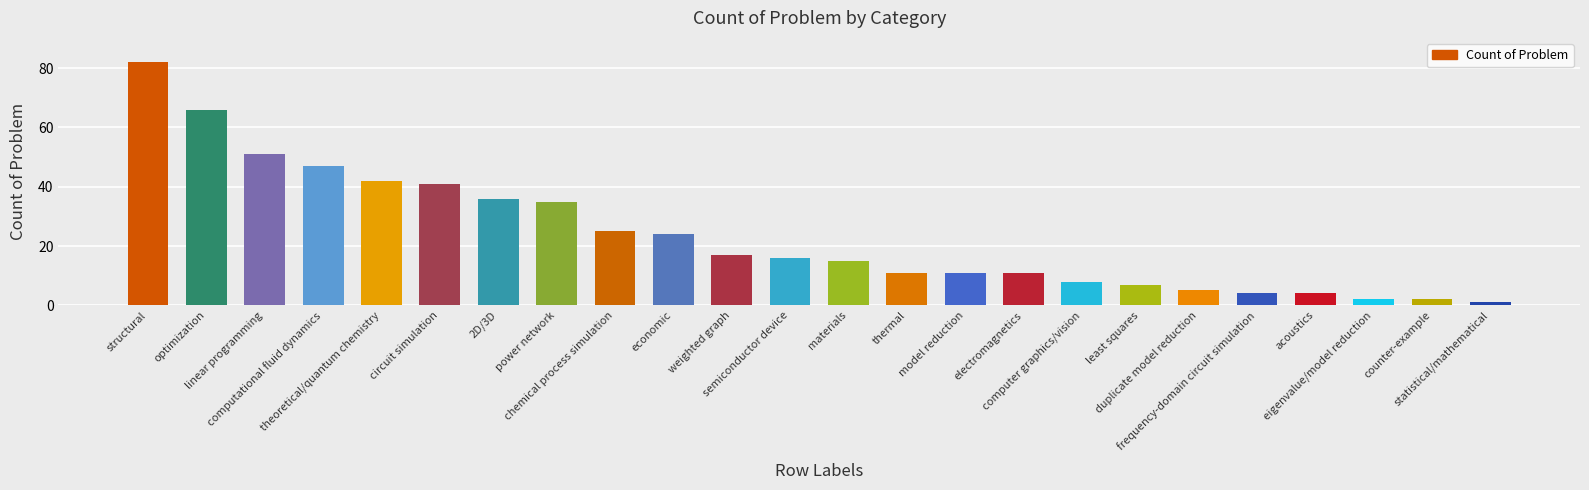

What is the change in value from weighted graph to acoustics?

-13